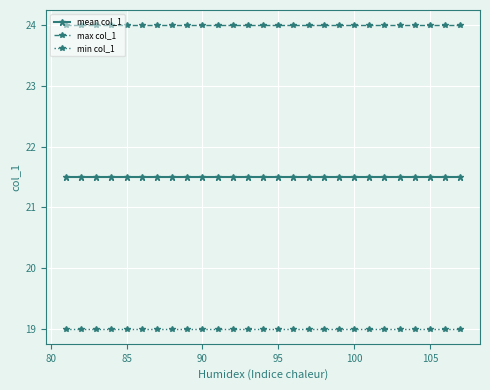

Reading right to left, what are all the values shown in this chart?

mean col_1: 21.5	21.5	21.5	21.5	21.5	21.5	21.5	21.5	21.5	21.5	21.5	21.5	21.5	21.5	21.5	21.5	21.5	21.5	21.5	21.5	21.5	21.5	21.5	21.5	21.5	21.5	21.5
max col_1: 24.0	24.0	24.0	24.0	24.0	24.0	24.0	24.0	24.0	24.0	24.0	24.0	24.0	24.0	24.0	24.0	24.0	24.0	24.0	24.0	24.0	24.0	24.0	24.0	24.0	24.0	24.0
min col_1: 19.0	19.0	19.0	19.0	19.0	19.0	19.0	19.0	19.0	19.0	19.0	19.0	19.0	19.0	19.0	19.0	19.0	19.0	19.0	19.0	19.0	19.0	19.0	19.0	19.0	19.0	19.0